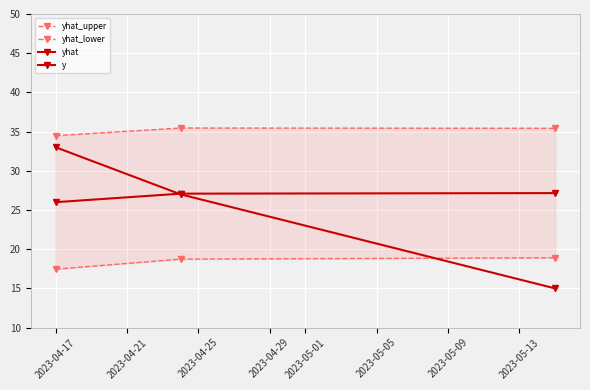

What are all the series names shown in the legend?

yhat_upper, yhat_lower, yhat, y